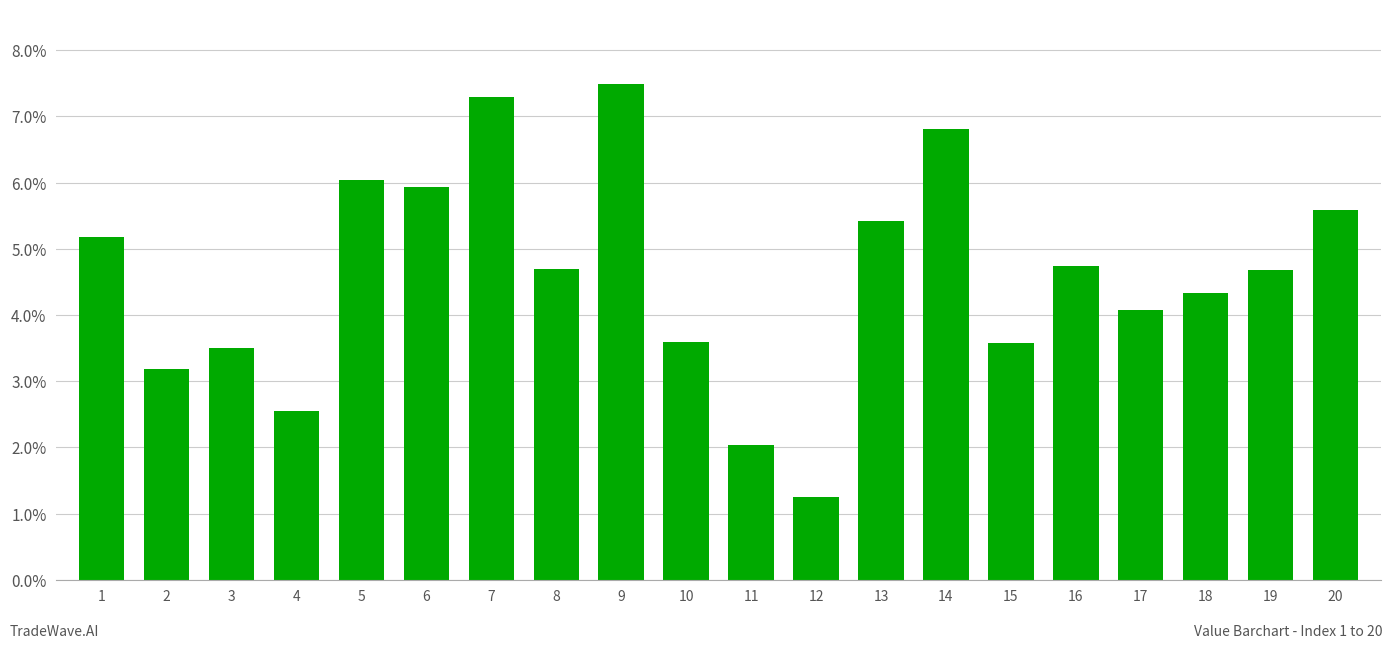

How many data points does each series have?

20